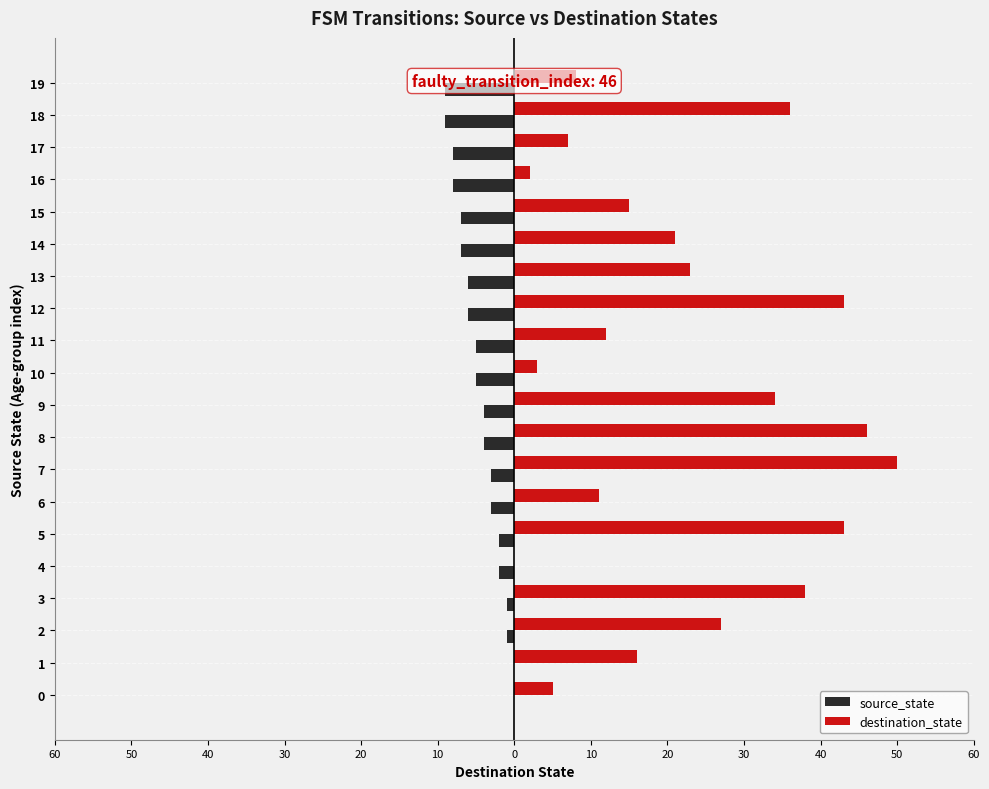

At 15, list the series in order from largest to smallest.

destination_state, source_state